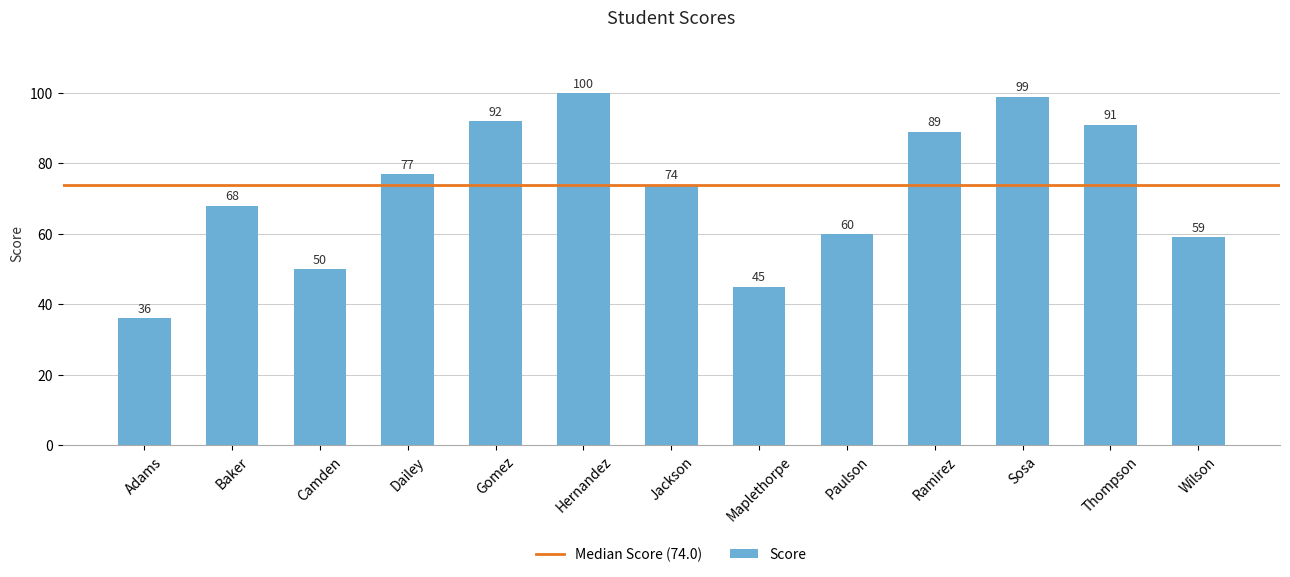

List the labels in order of value, smallest first.

Adams, Maplethorpe, Camden, Wilson, Paulson, Baker, Jackson, Dailey, Ramirez, Thompson, Gomez, Sosa, Hernandez